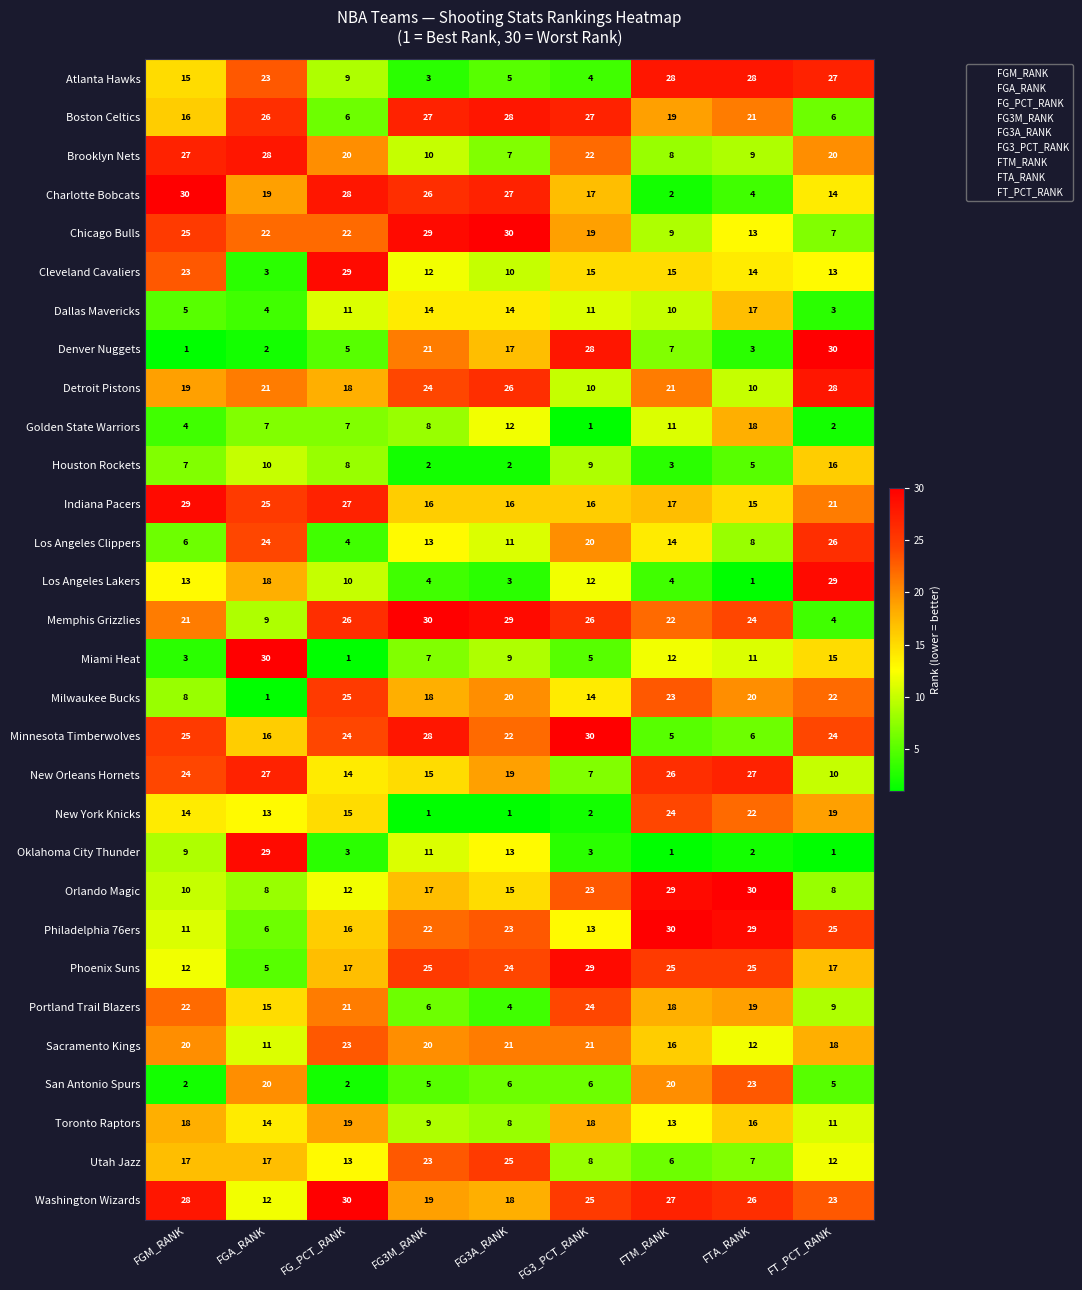

The value of Minnesota Timberwolves at FG3_PCT_RANK is 13. True or false?

False